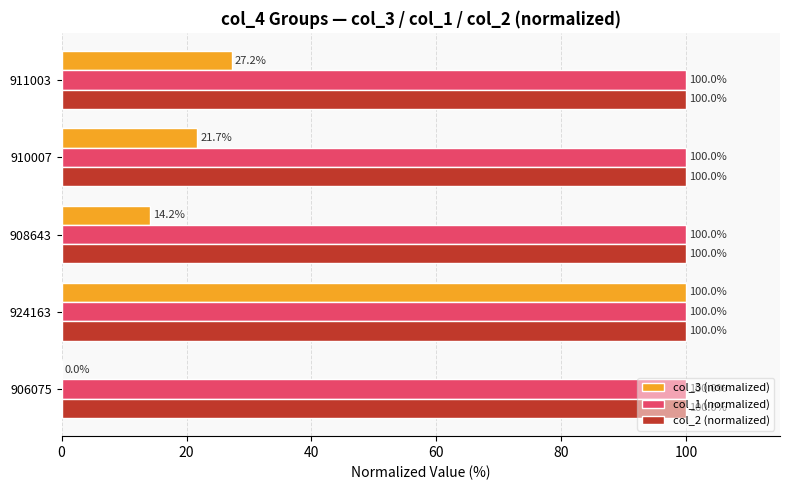

At which category is the sum across all series the highest?

924163